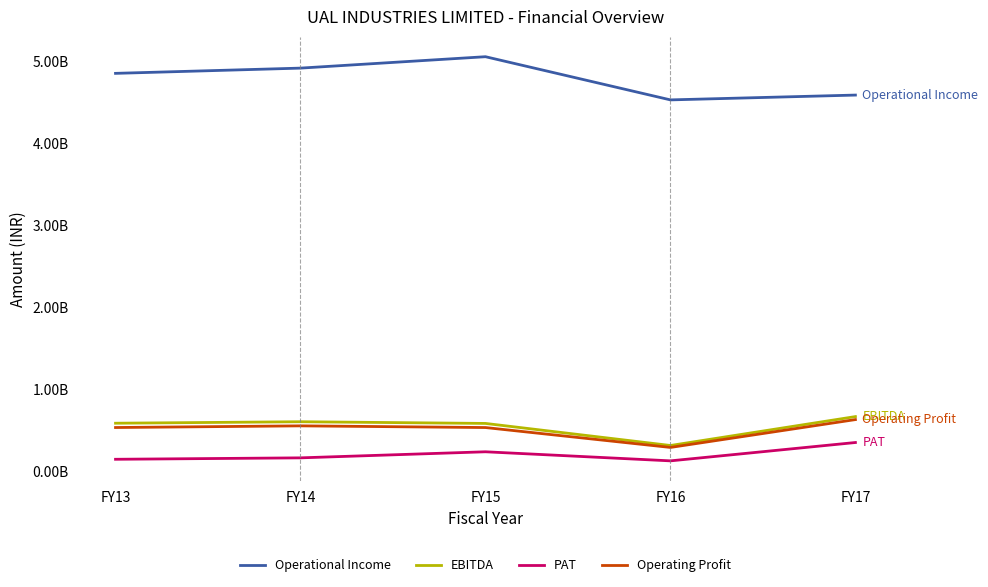

At how many categories does at least one series exceed 1649740388?

5